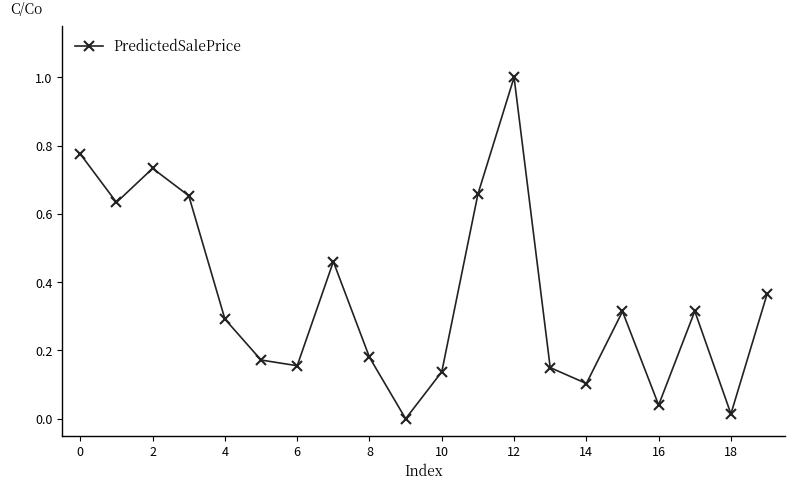

What is the sum of all values?

7.2